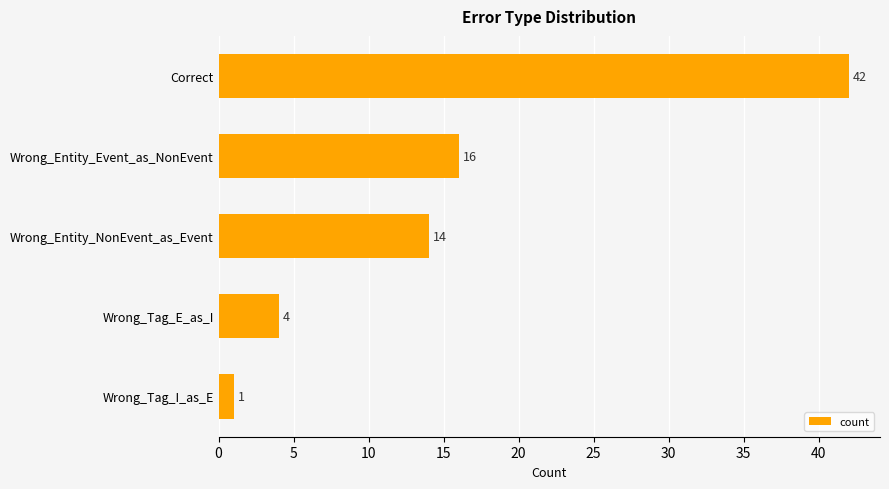

What position from the top is Wrong_Entity_NonEvent_as_Event?

3